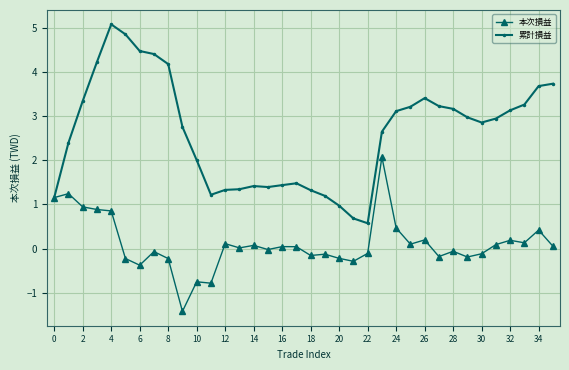

What are all the series names shown in the legend?

本次損益, 累計損益